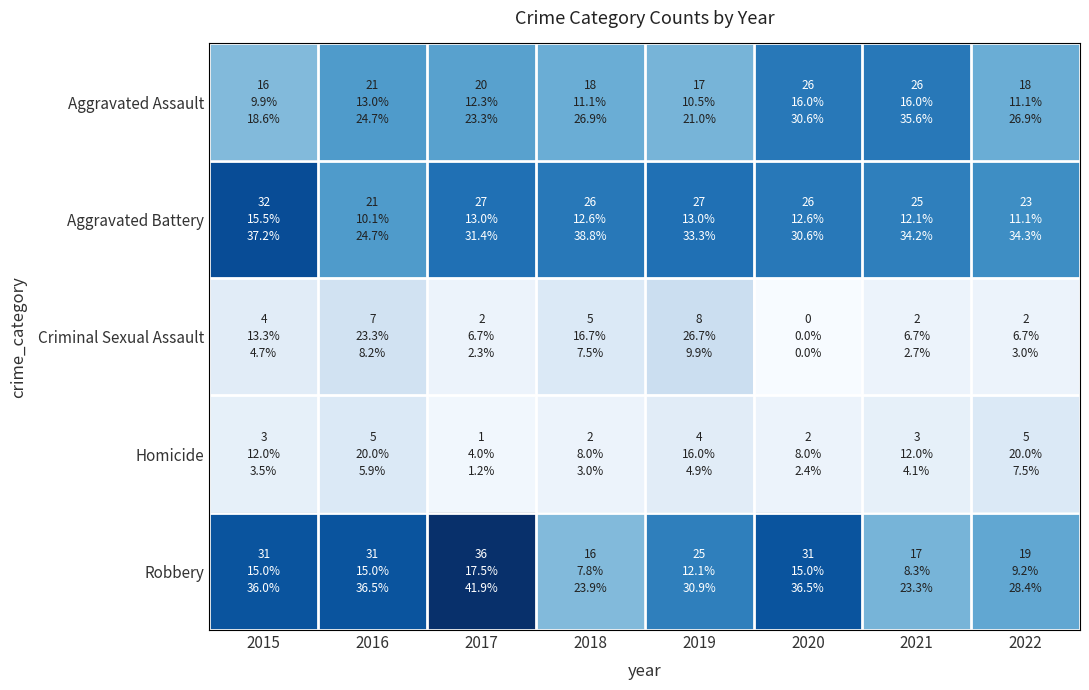

Reading left to right, list all the values displayed in this chart.

Aggravated Assault: 2015=16	2016=21	2017=20	2018=18	2019=17	2020=26	2021=26	2022=18
Aggravated Battery: 2015=32	2016=21	2017=27	2018=26	2019=27	2020=26	2021=25	2022=23
Criminal Sexual Assault: 2015=4	2016=7	2017=2	2018=5	2019=8	2020=0	2021=2	2022=2
Homicide: 2015=3	2016=5	2017=1	2018=2	2019=4	2020=2	2021=3	2022=5
Robbery: 2015=31	2016=31	2017=36	2018=16	2019=25	2020=31	2021=17	2022=19